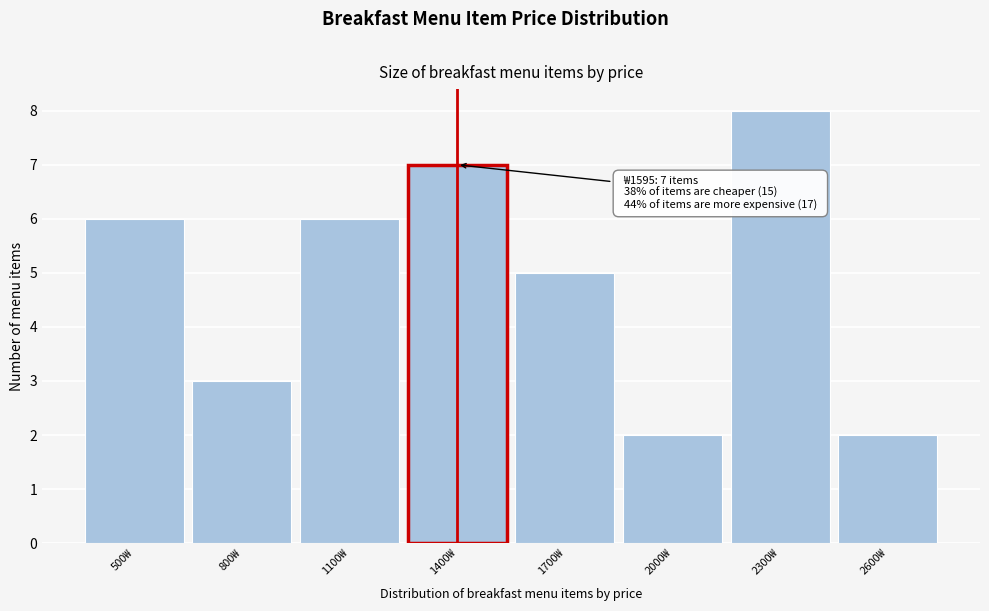

Reading left to right, what are all the values shown in this chart?

6	3	6	7	5	2	8	2